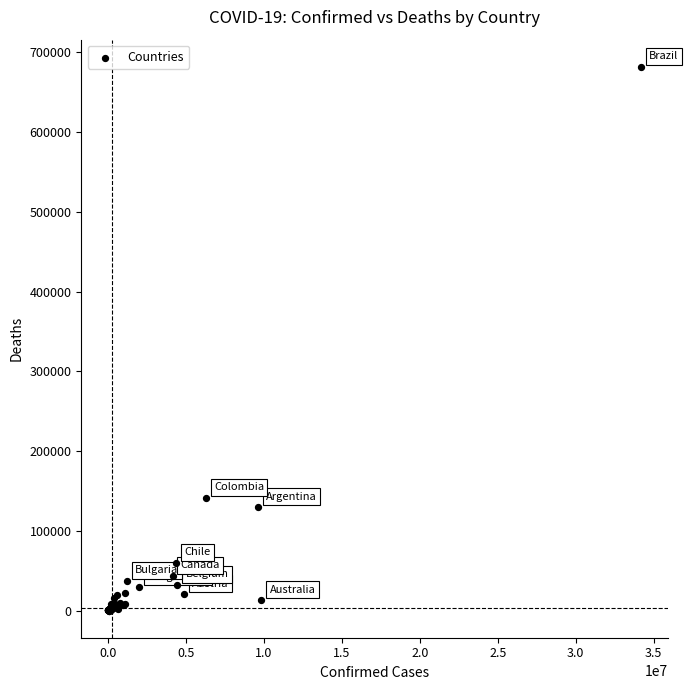

What Y value in the scatter plot is closest to 340892?

141287